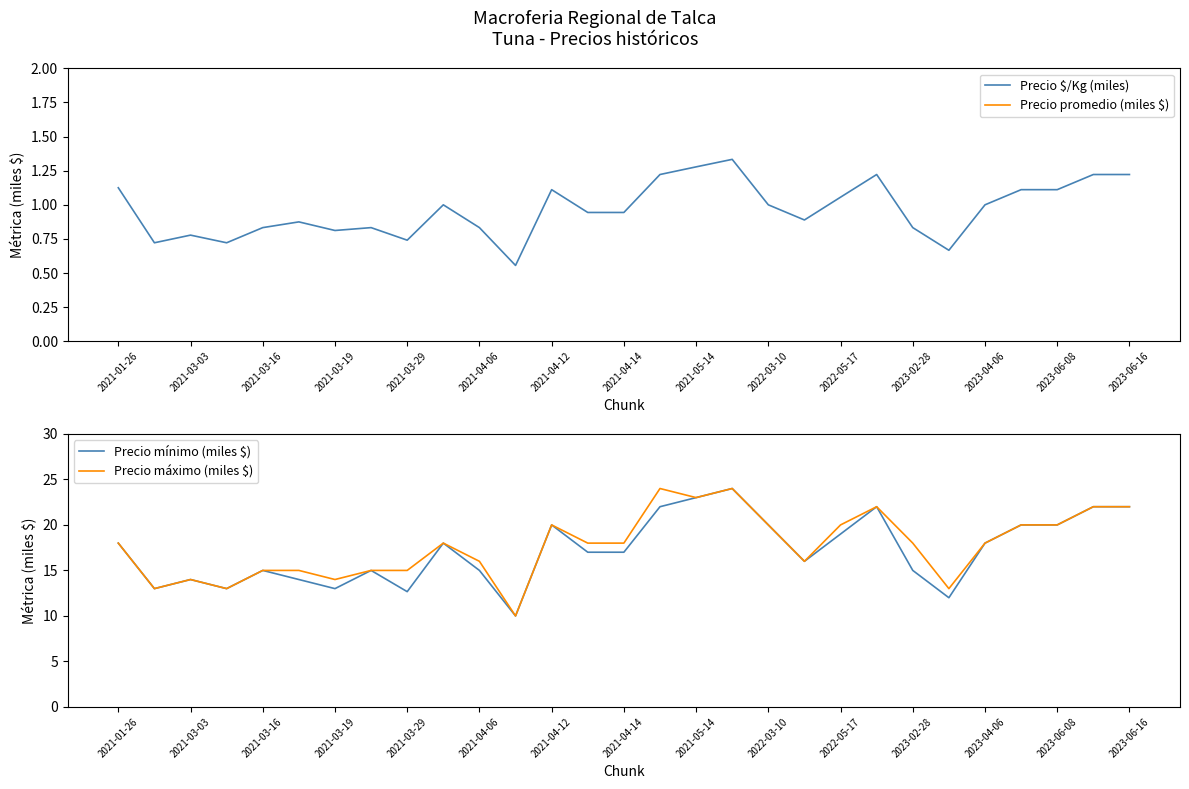

True or false: Precio promedio (miles $) and Precio $/Kg (miles) intersect in this chart.

False